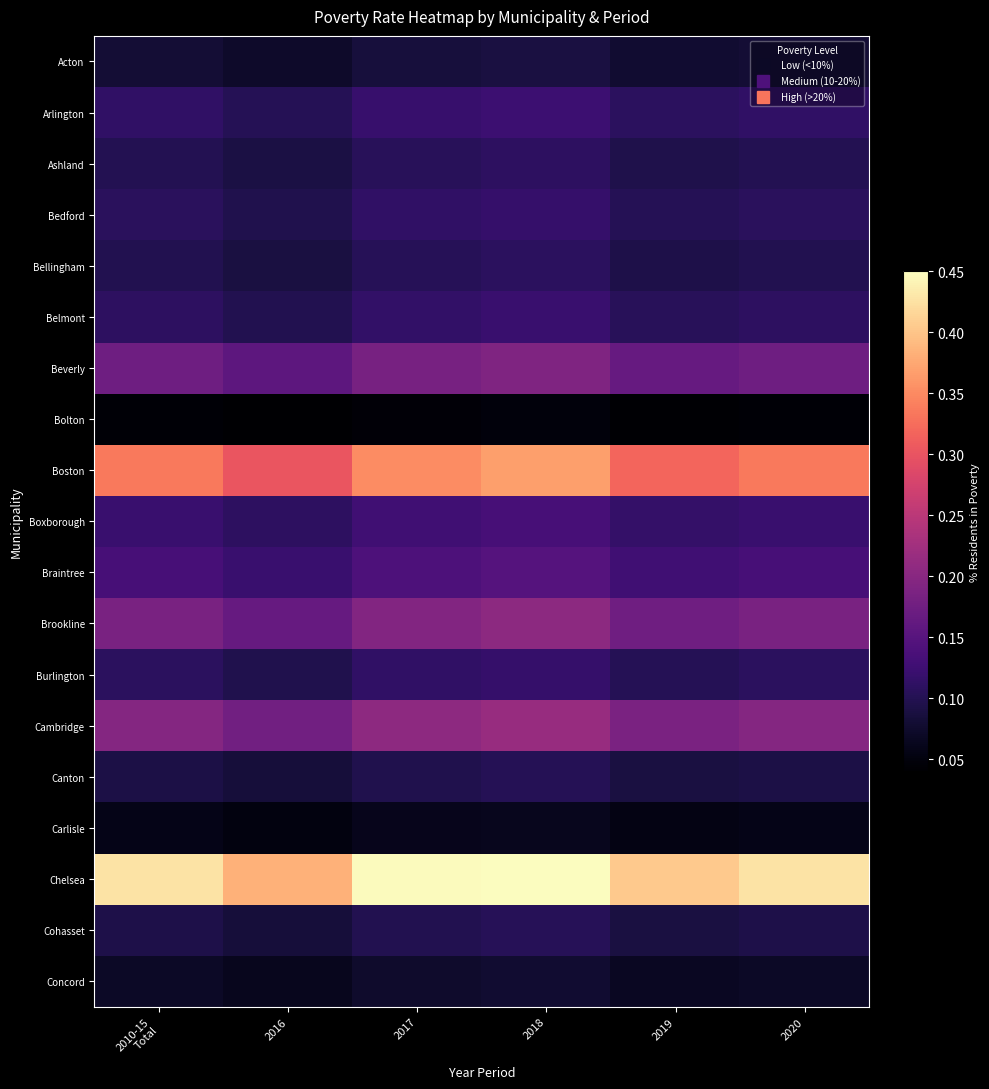

How many series are shown in this chart?

19